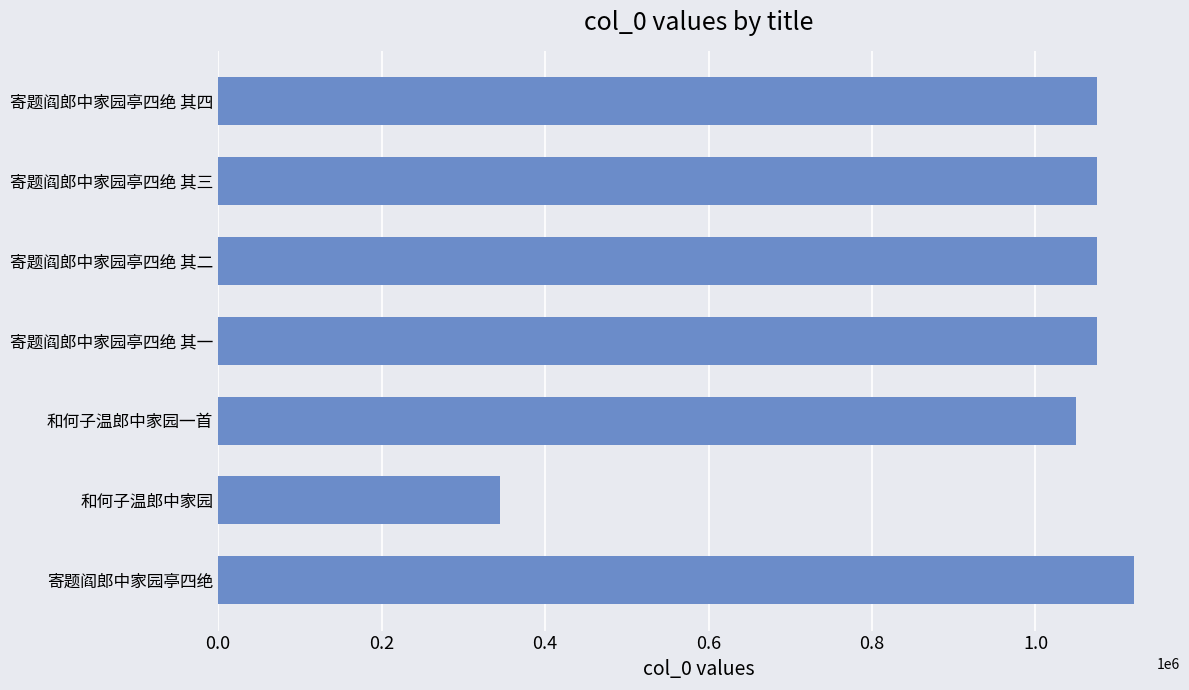

Is it true that the value at 寄题阎郎中家园亭四绝 其二 is 1930030?

False